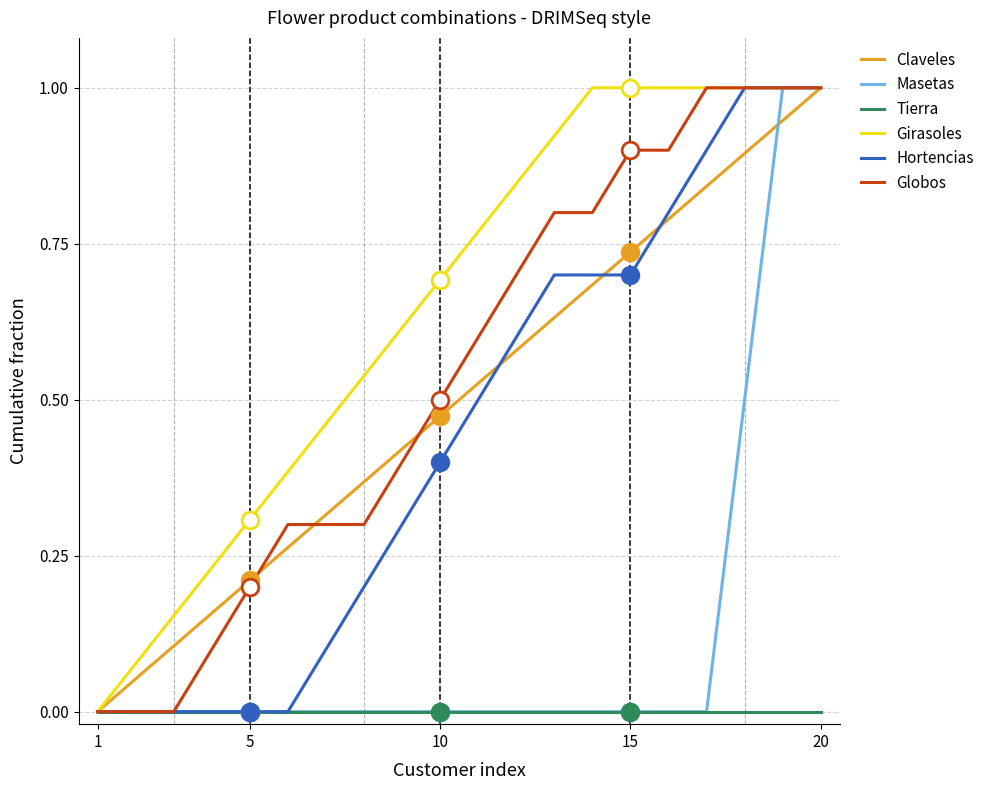

What is the maximum value for Girasoles?

1.0